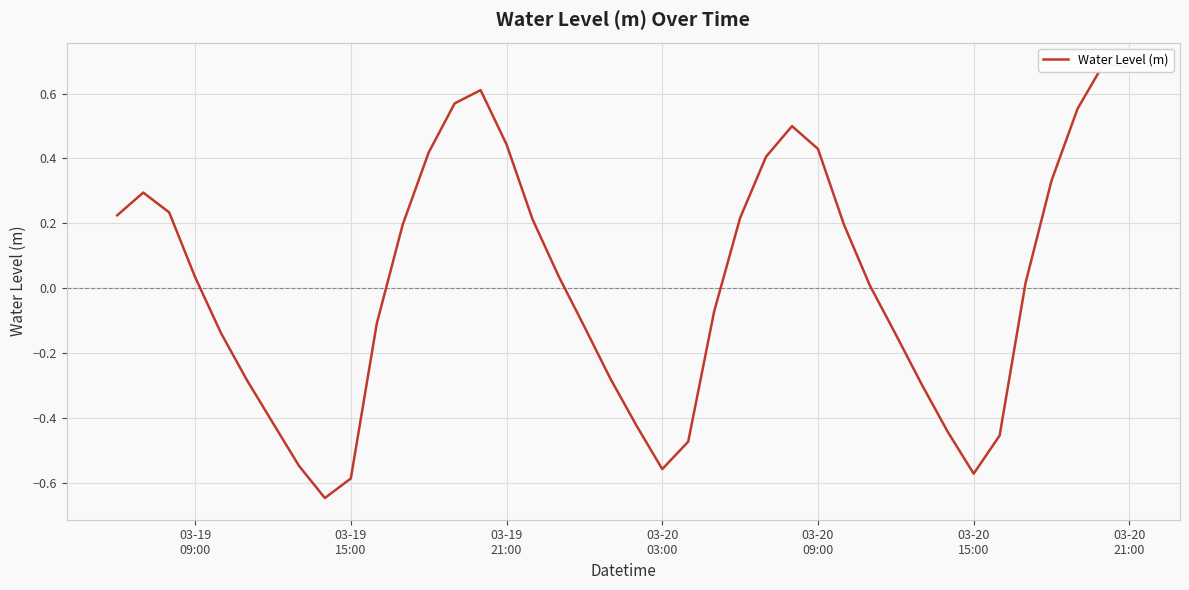

How many lines are shown in the chart?

1